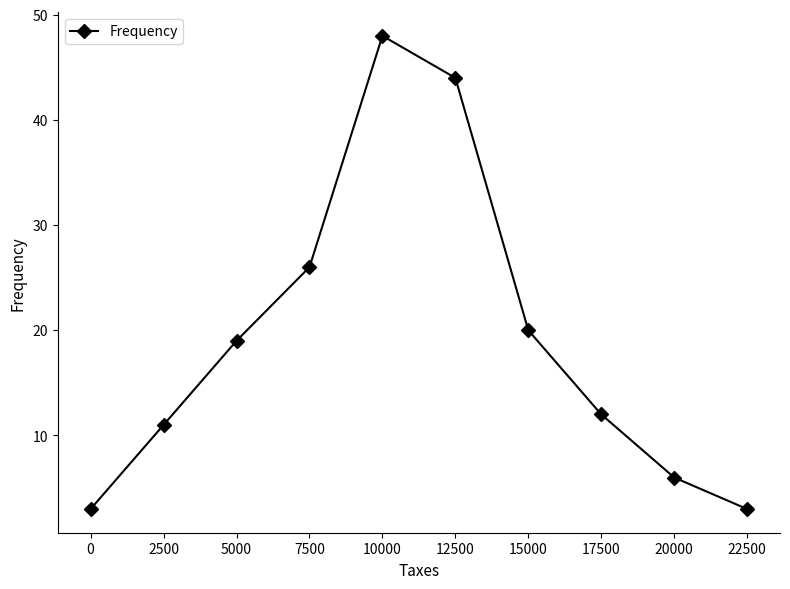

How many data points are less than 19?

5